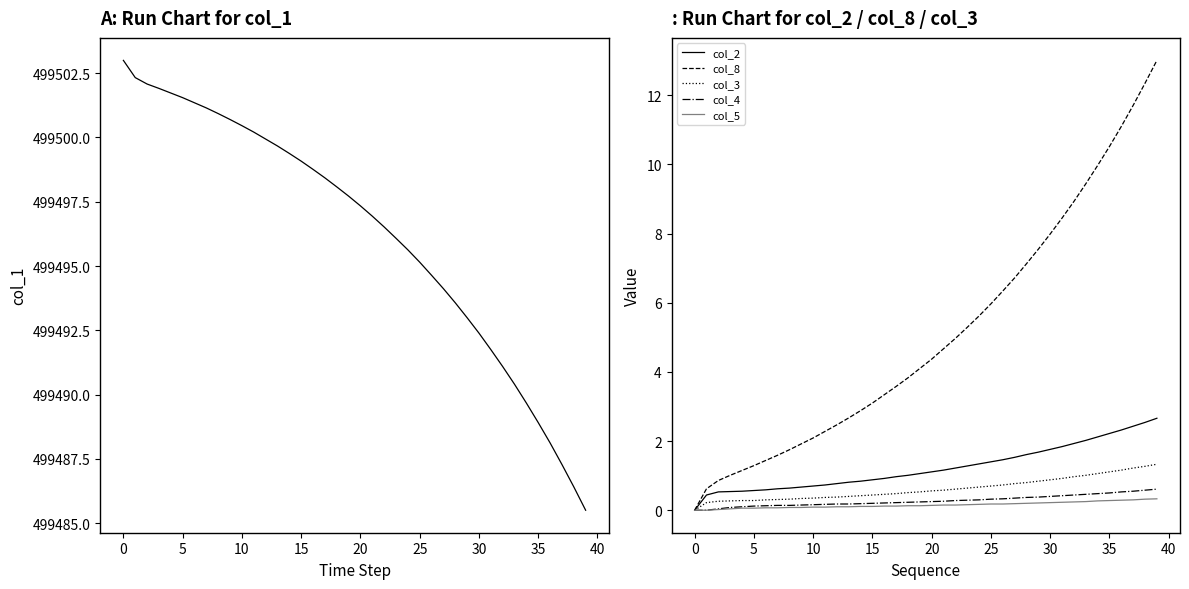

The col_4 series shows 0.0 at 0. True or false?

True